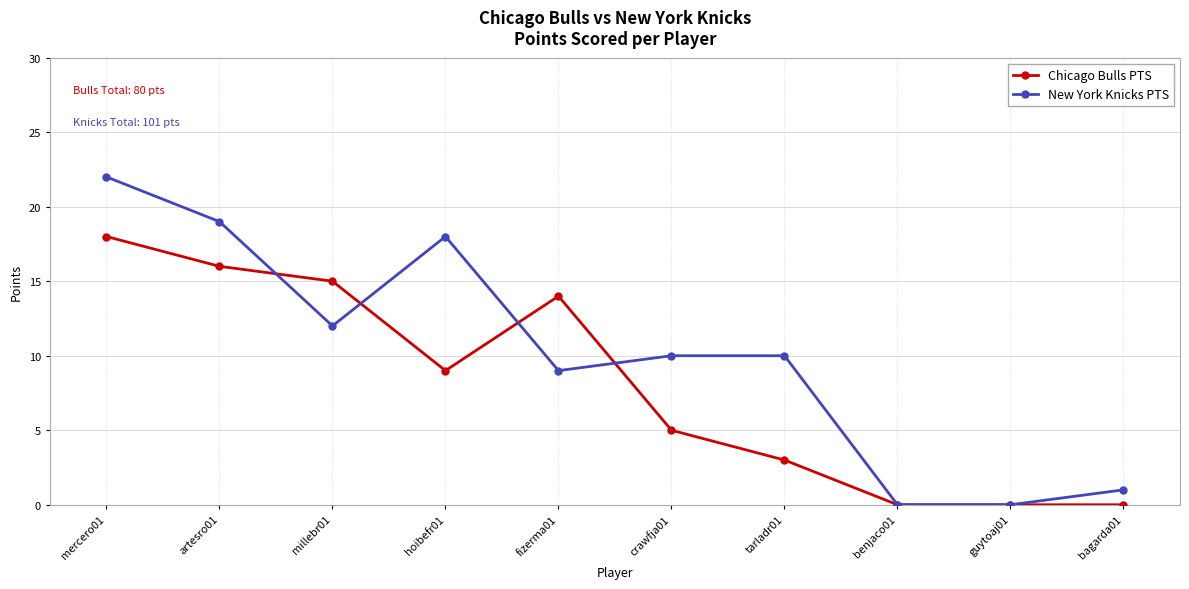

The value of Chicago Bulls PTS at benjaco01 is -8. True or false?

False